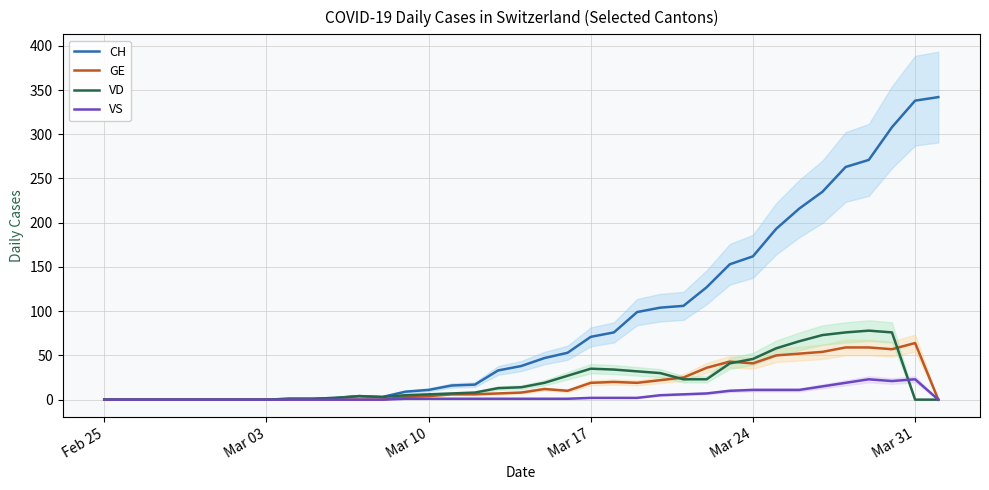

What are all the series names shown in the legend?

CH, GE, VD, VS